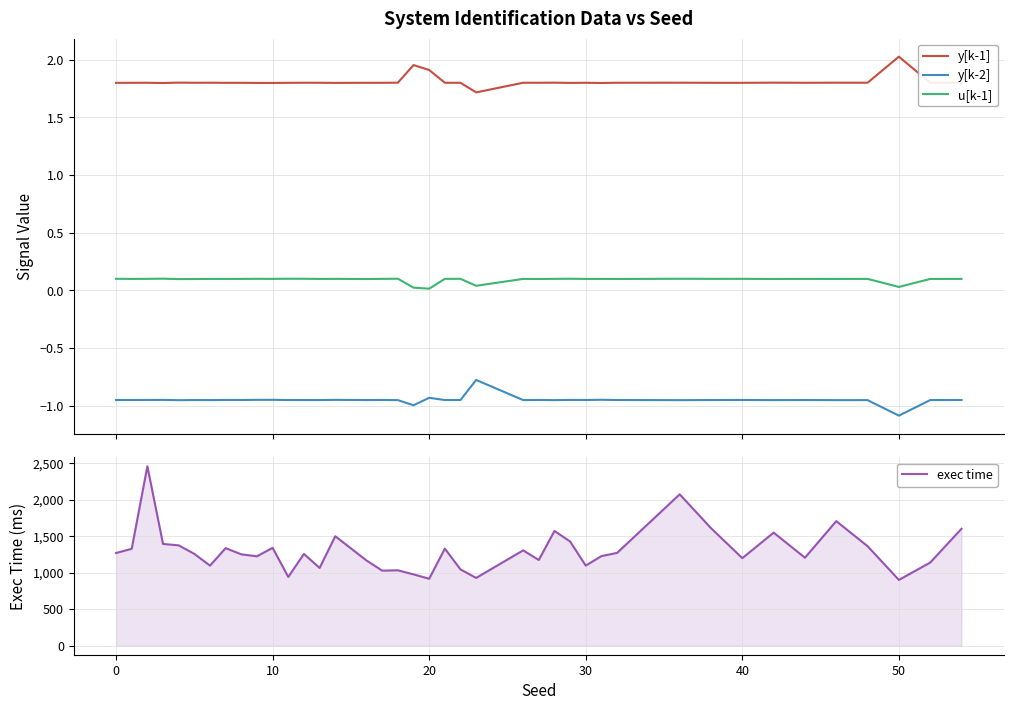

At how many categories does at least one series exceed 693?

40